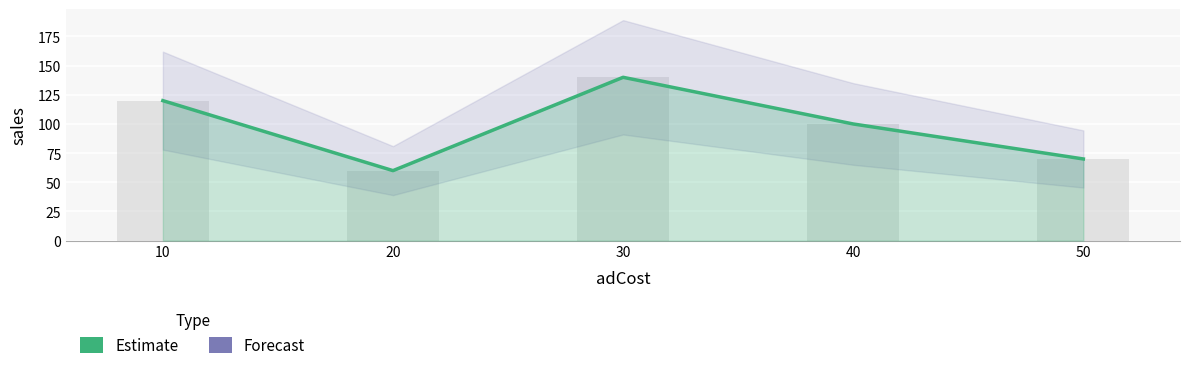

Does the chart contain any negative values?

No